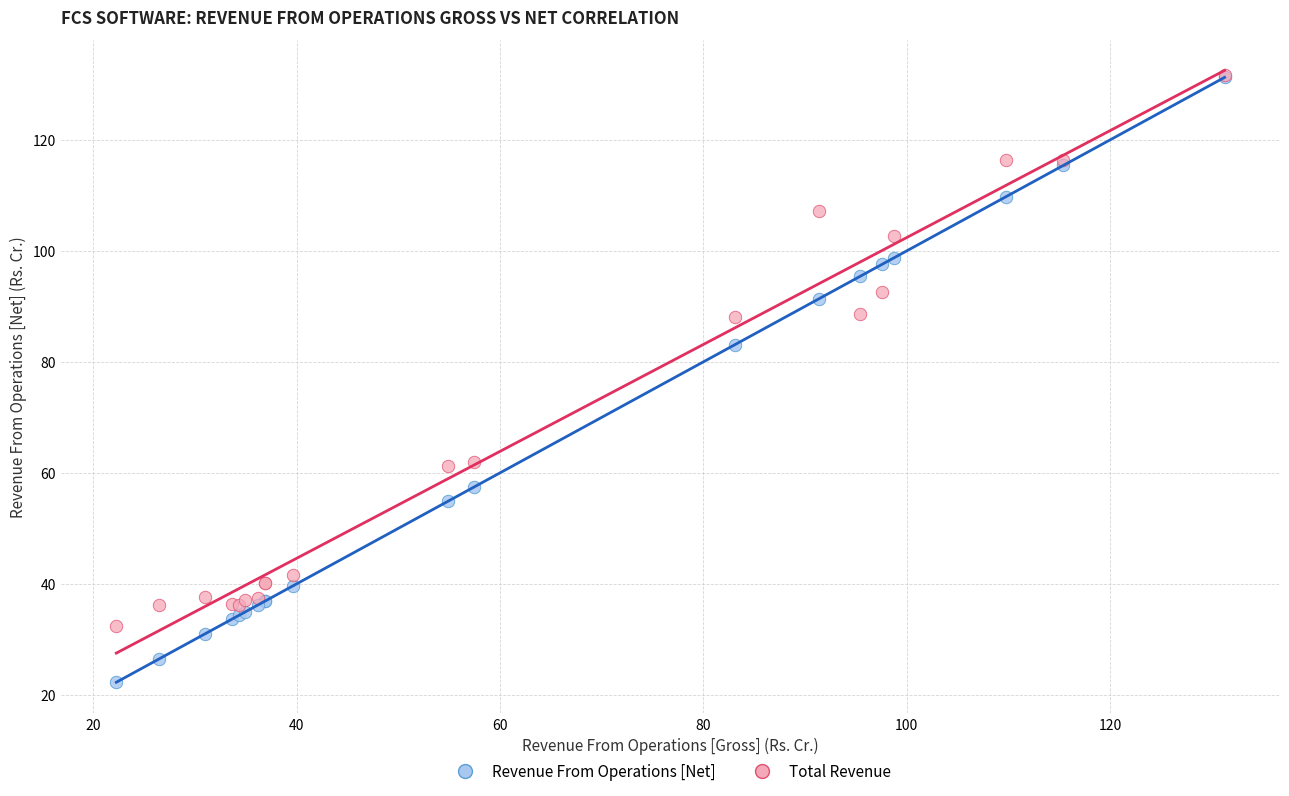

Which series reaches the minimum Y coordinate?

Revenue From Operations [Net]